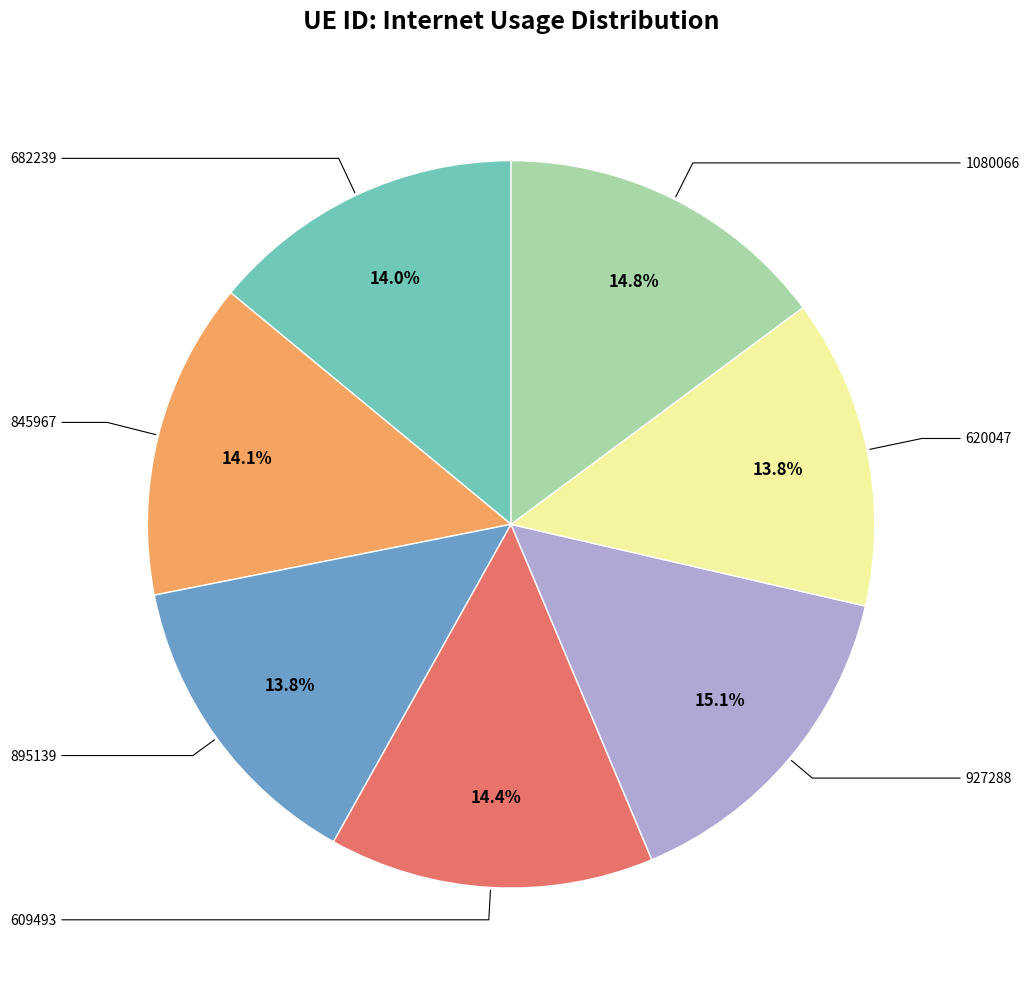

Is there any slice that represents more than half of the pie?

No